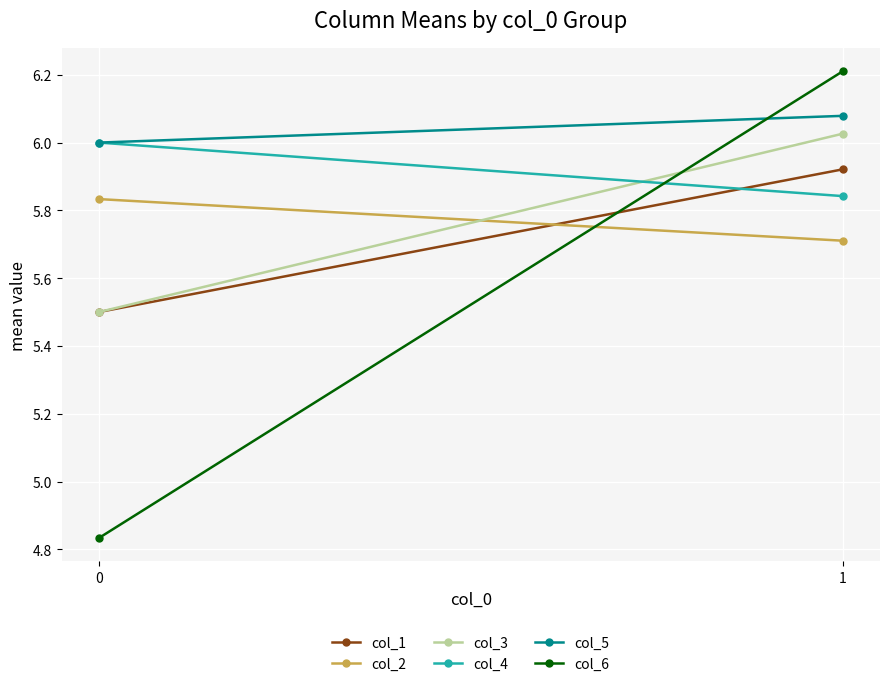

The value of col_4 at 0 is 6.0. True or false?

True